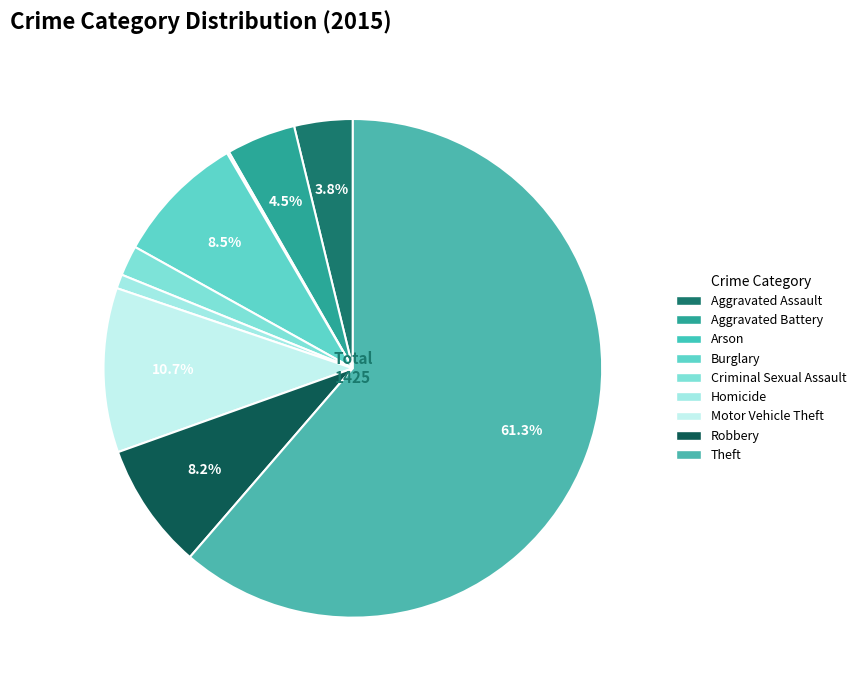

Count the number of slices in the pie.

9